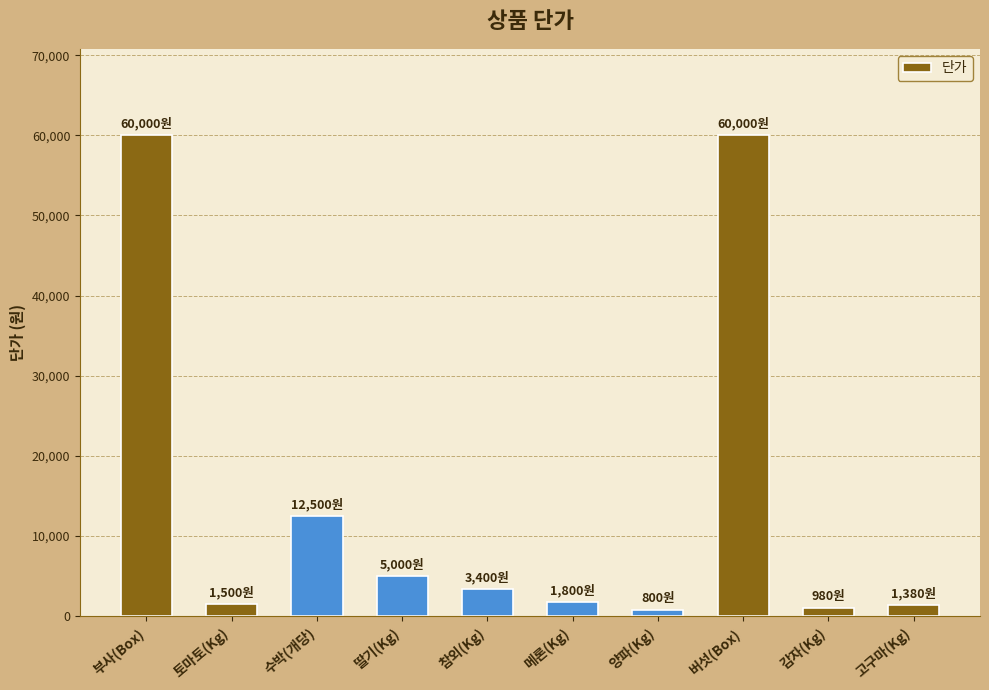

What is the smallest value displayed?

800